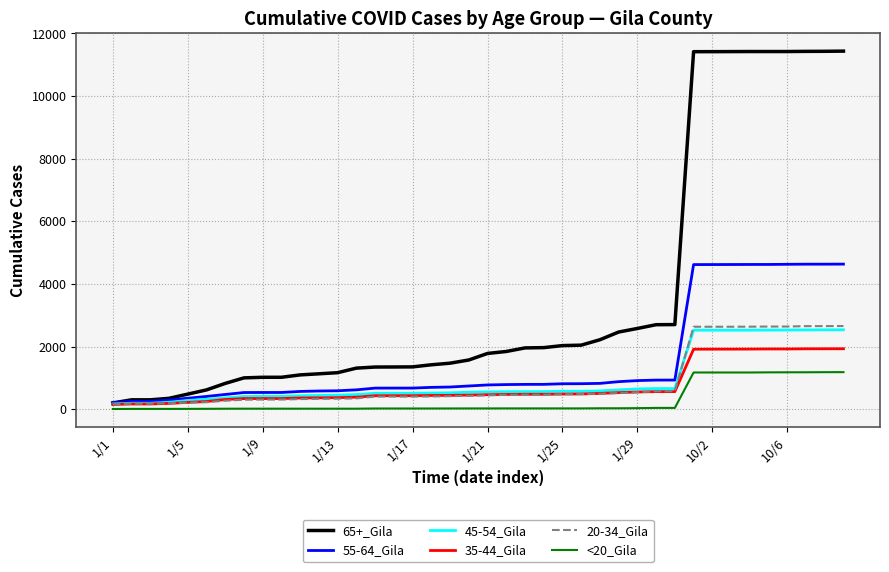

Which series has the largest range (max minus min)?

65+_Gila